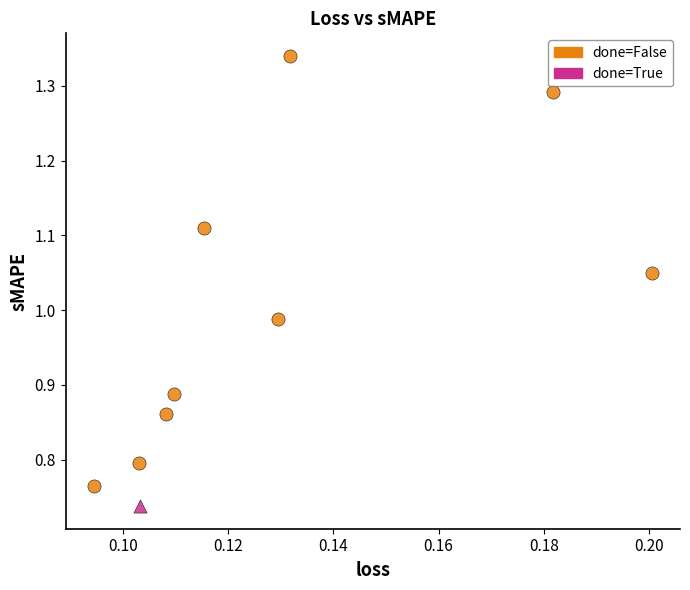

What are all the series names shown in the legend?

done=False, done=True